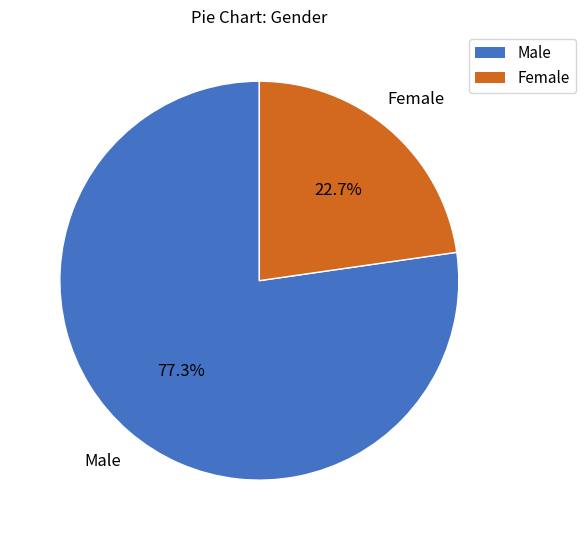

Count the number of slices in the pie.

2